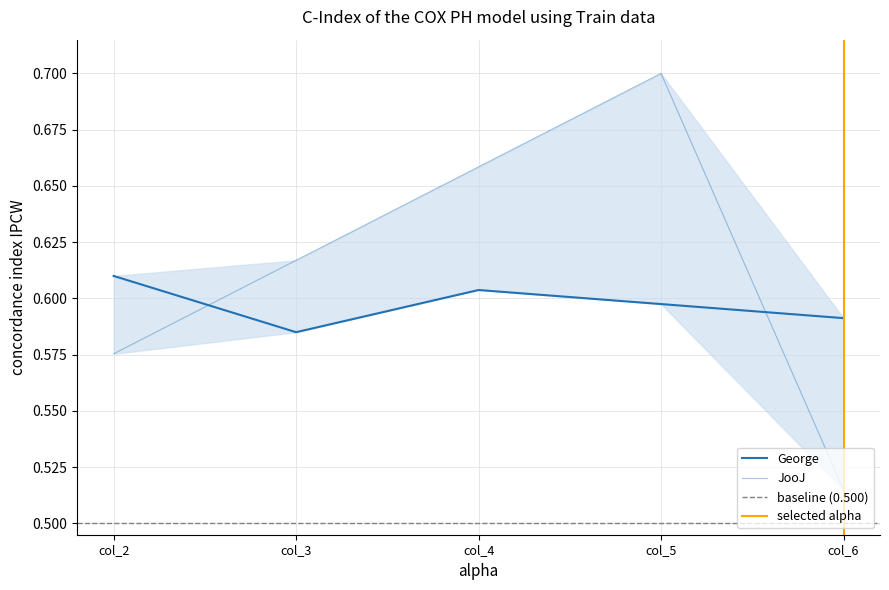

List the series in order of their overall mean, lowest first.

George, JooJ